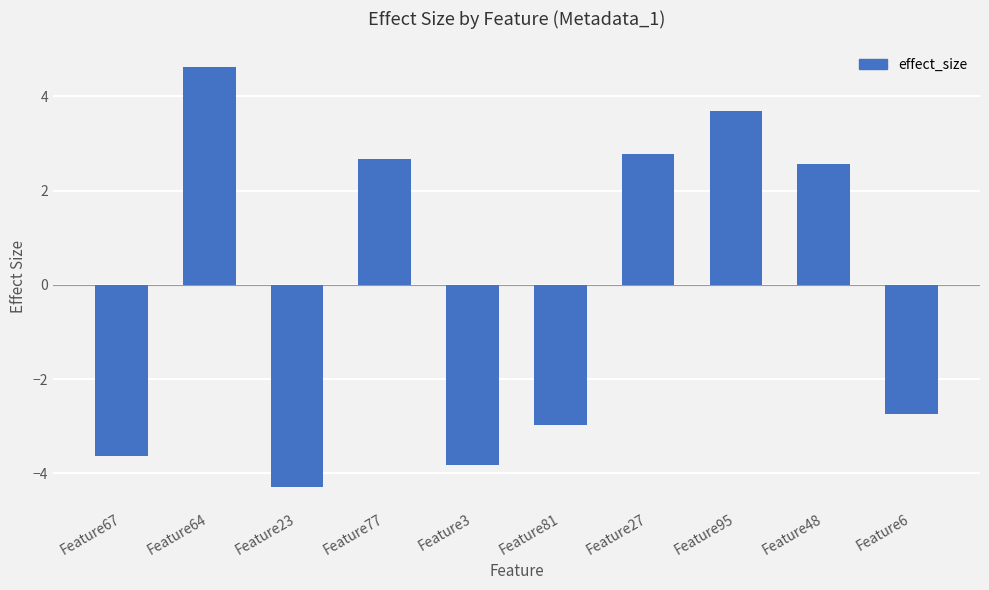

Are the bars horizontal?

No